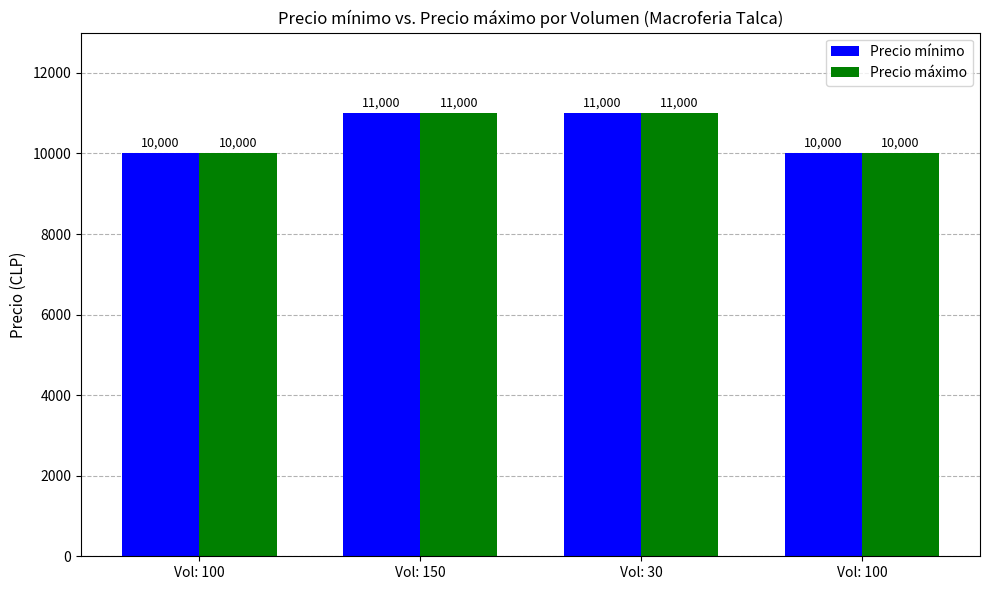

What is the greatest value displayed?

11000